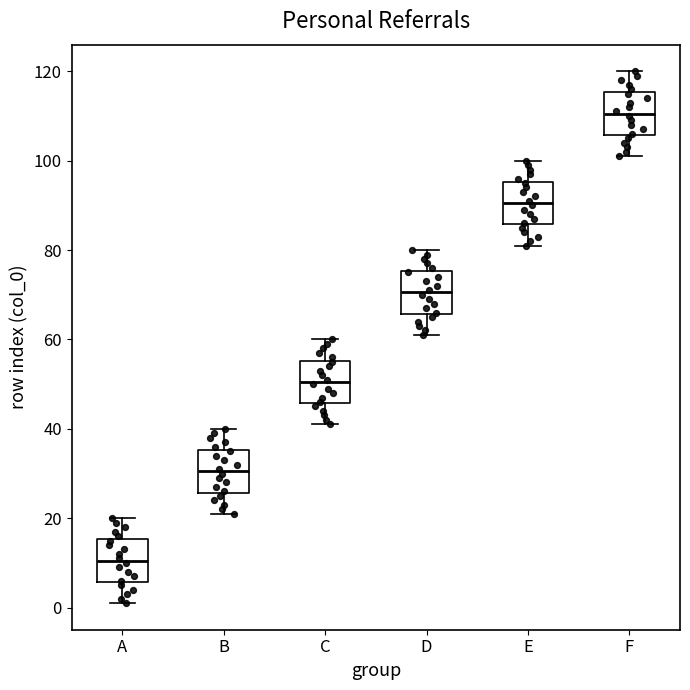

Where does the lower whisker of the box for F end on the y-axis? The values are not printed on the chart, so give them approximately, as read against the axis.

102